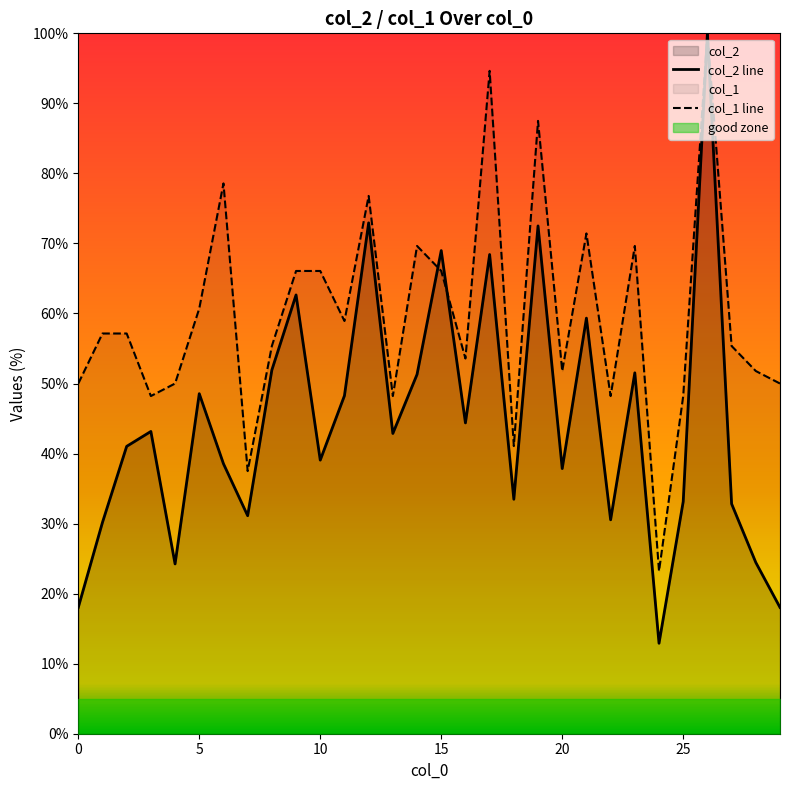

What is the value of the col_2 point at the 30th from the left?

18.0